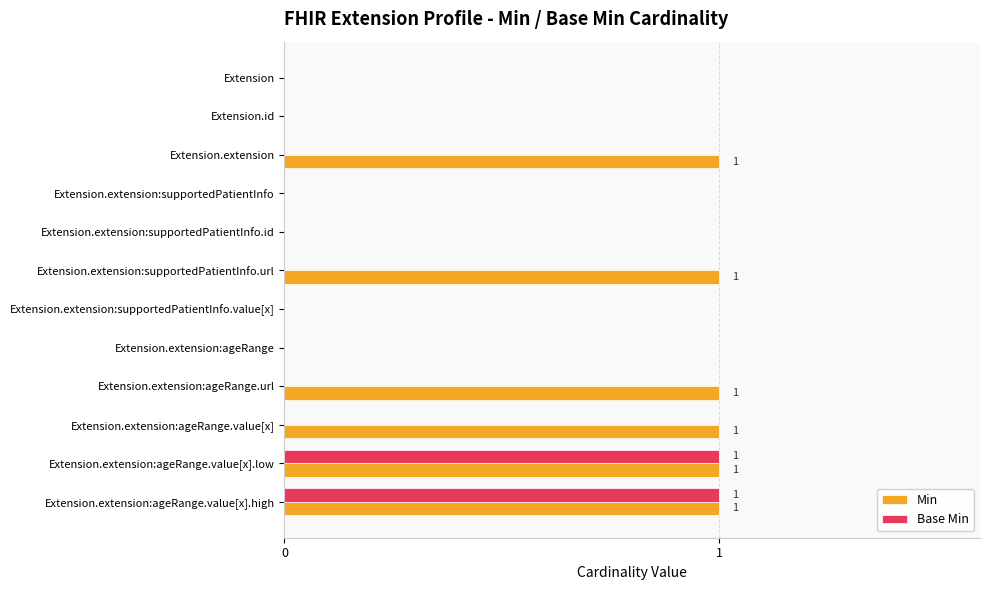

What is the sum of all Min values?

6